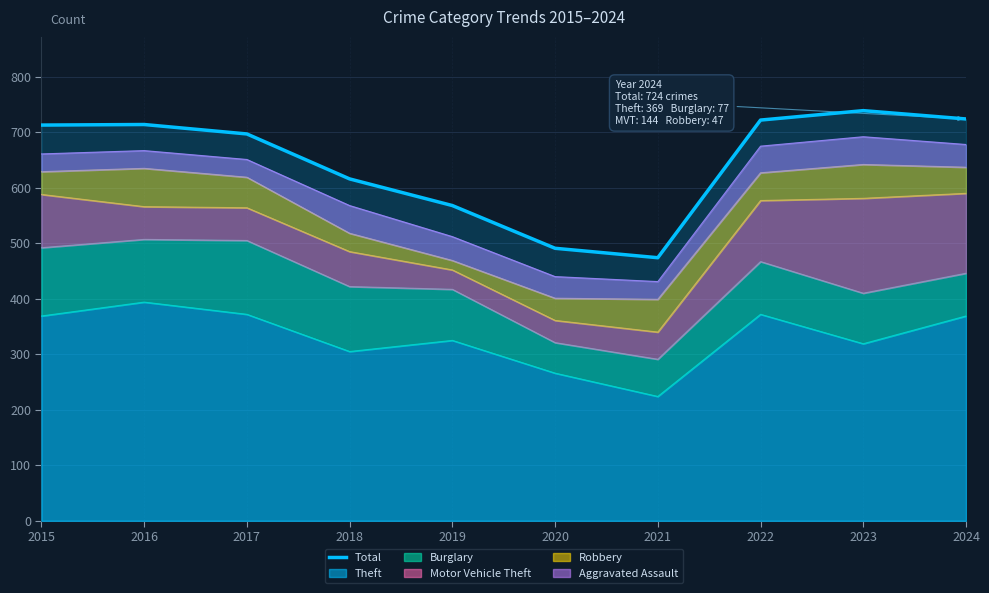

What is the value of the 4th point from the left?

616